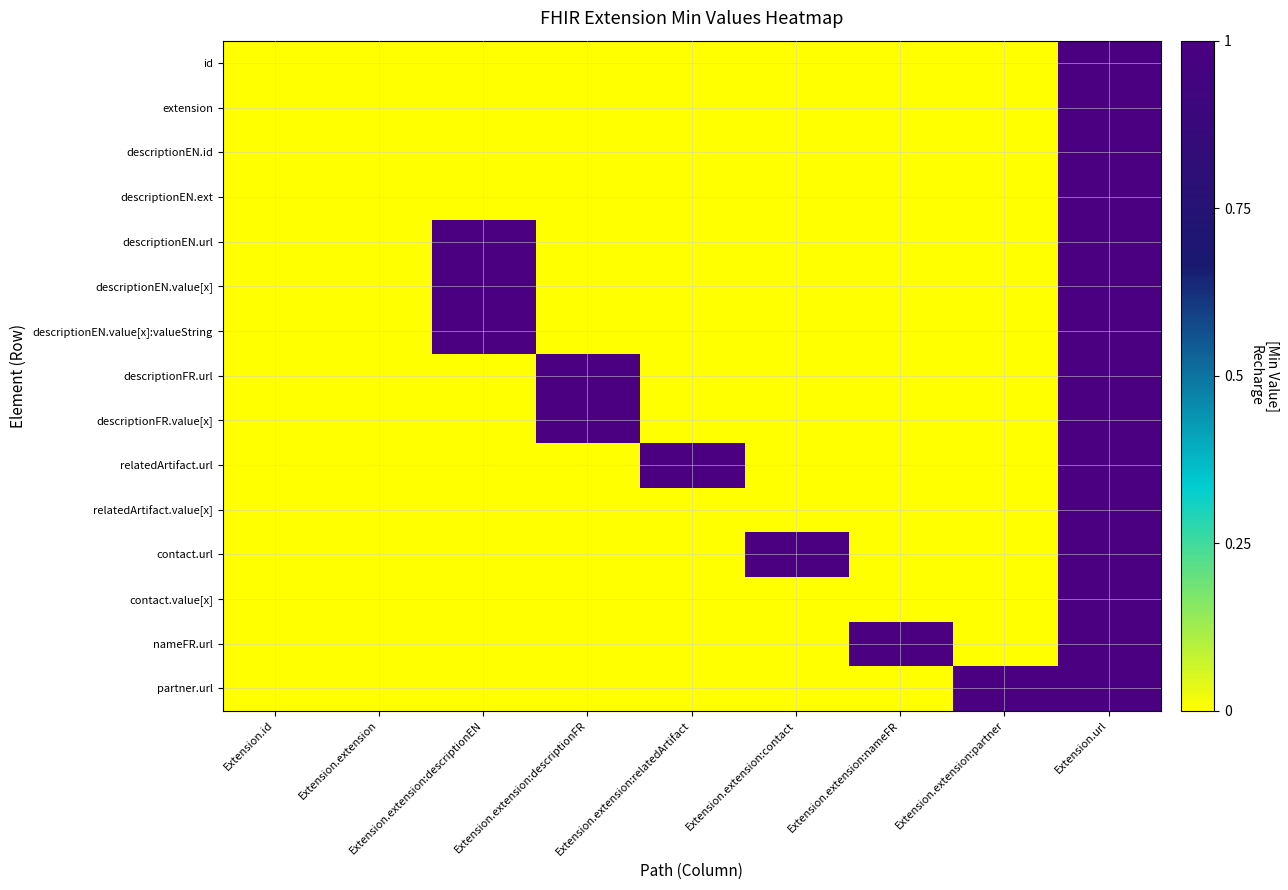

What is the greatest value displayed?

1